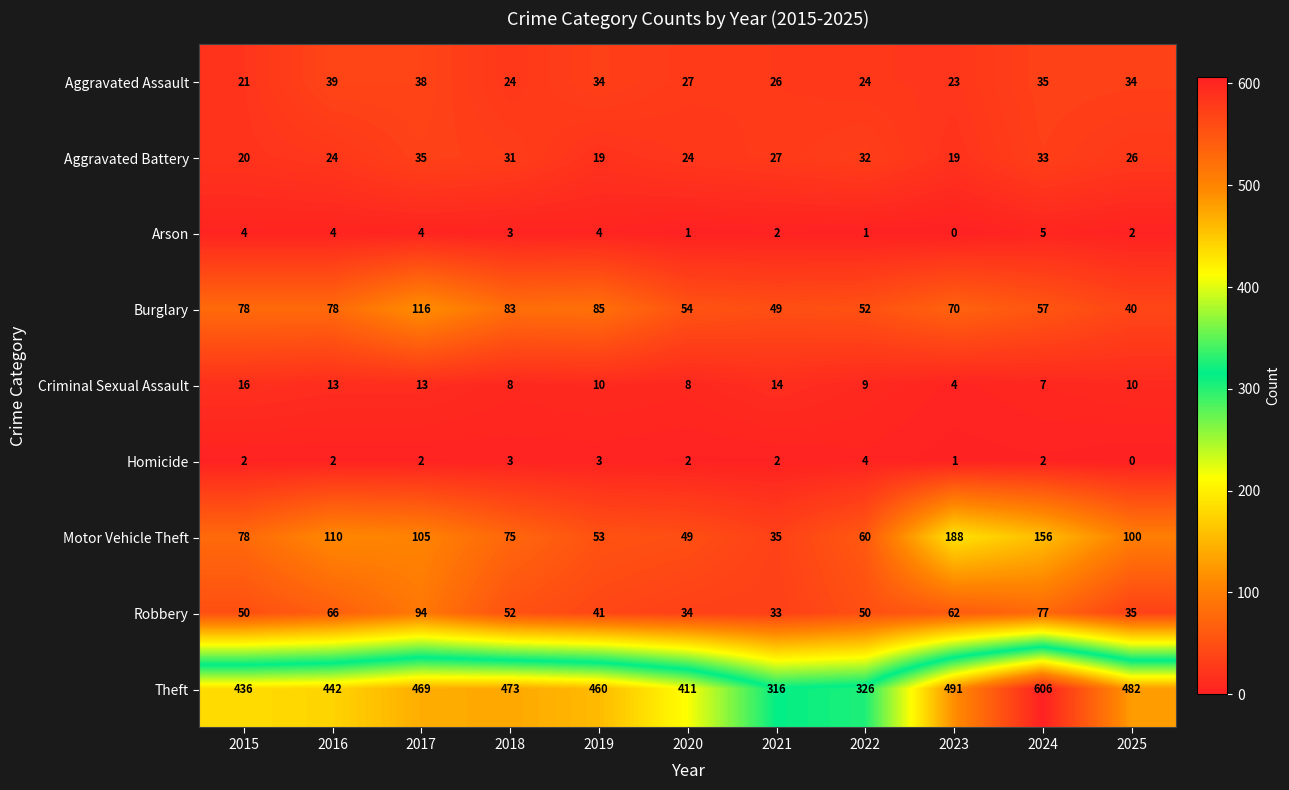

How many data points in Motor Vehicle Theft are less than 78?

5